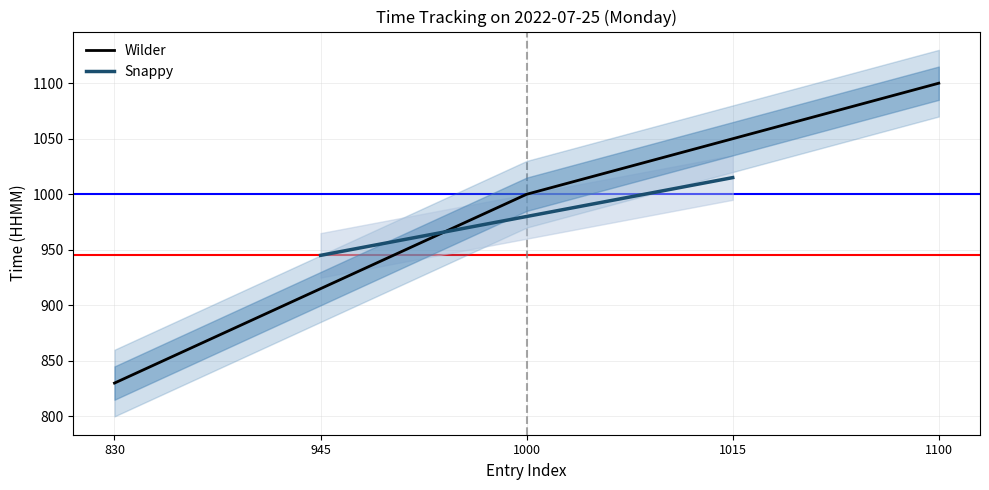

What is the difference between the maximum and minimum values?

270